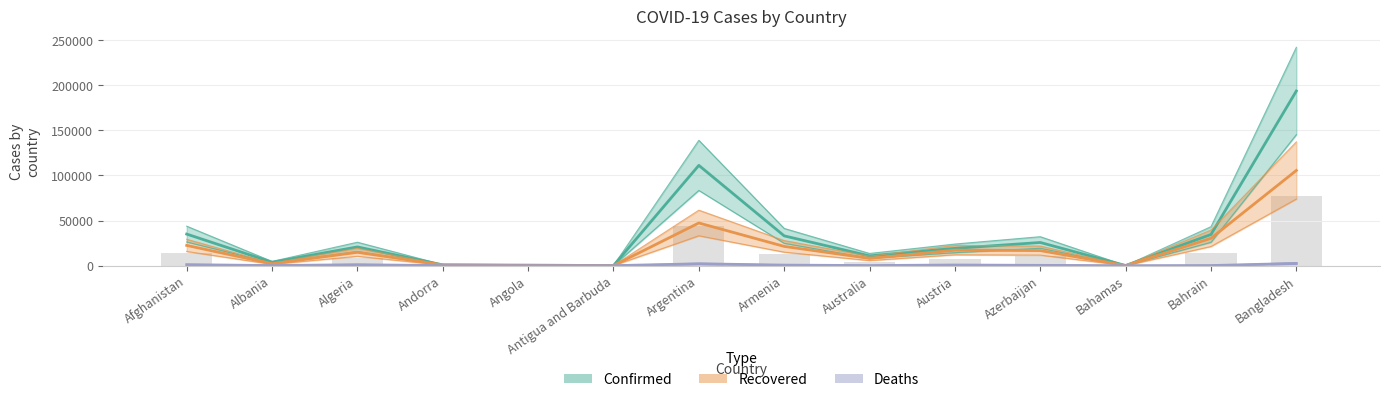

Reading right to left, what are all the values shown in this chart?

Confirmed: 193590	34560	119	25672	19154	10807	33005	111146	74	576	861	20770	3752	34994
Recovered: 105523	30320	91	16695	17175	8031	21348	47298	57	124	803	14792	2091	22456
Deaths: 2457	117	11	326	710	113	592	2050	3	27	52	1040	101	1094